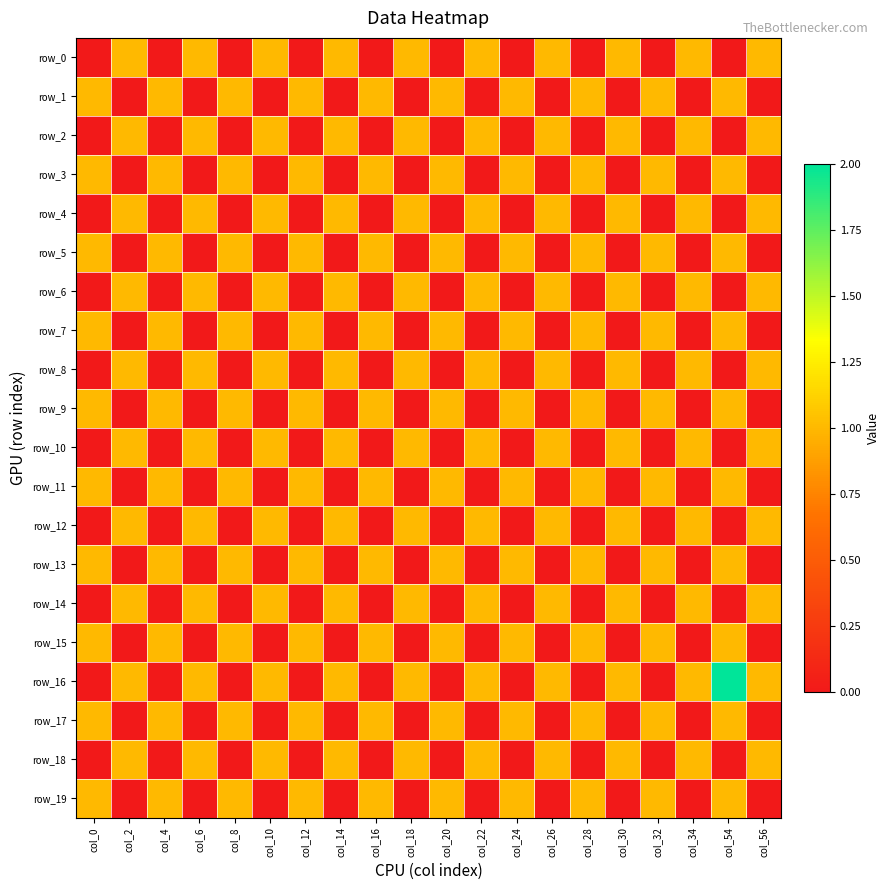

What is the difference between the maximum and minimum values in the row_4 series?

1